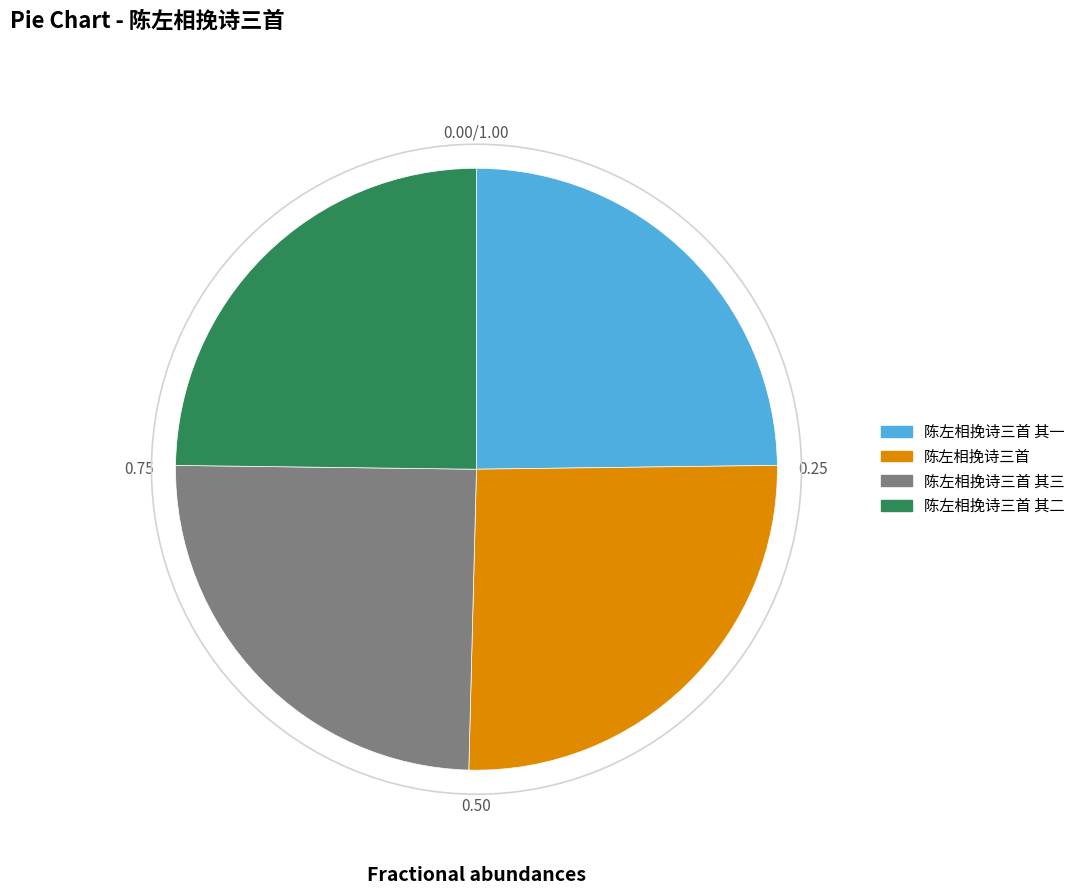

Is there a majority slice in this chart?

No